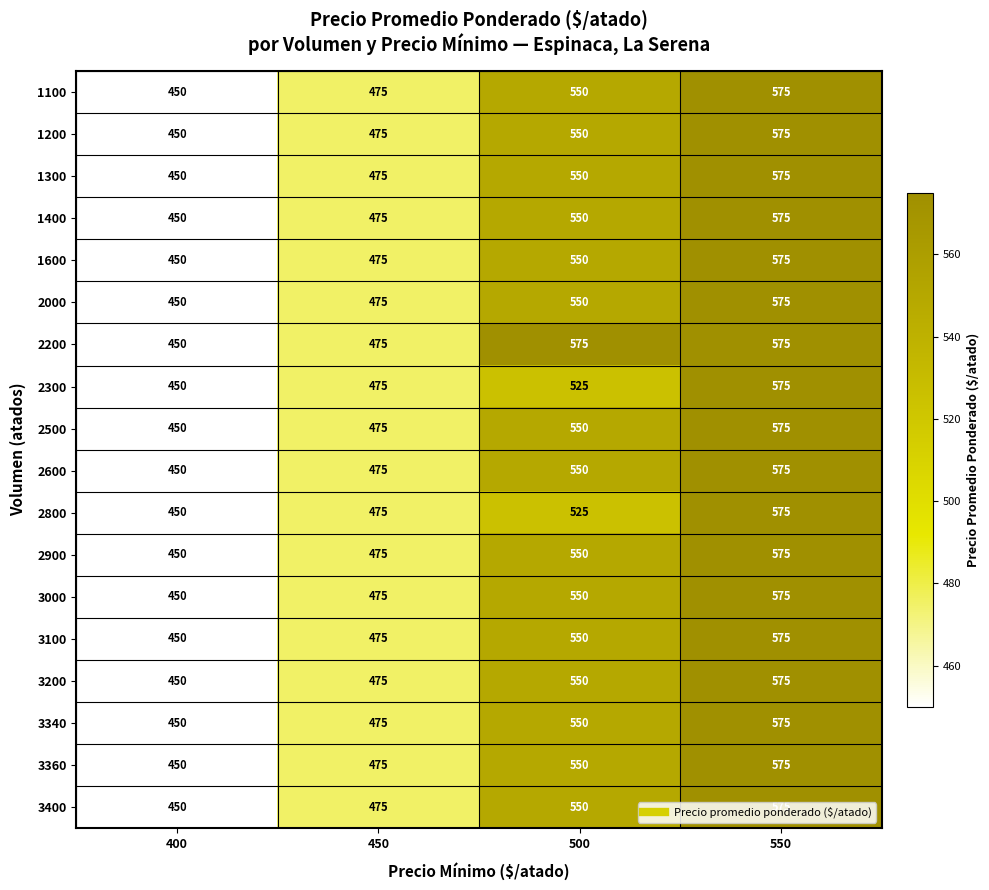

True or false: 2200 has a value of 215 at 400.

False